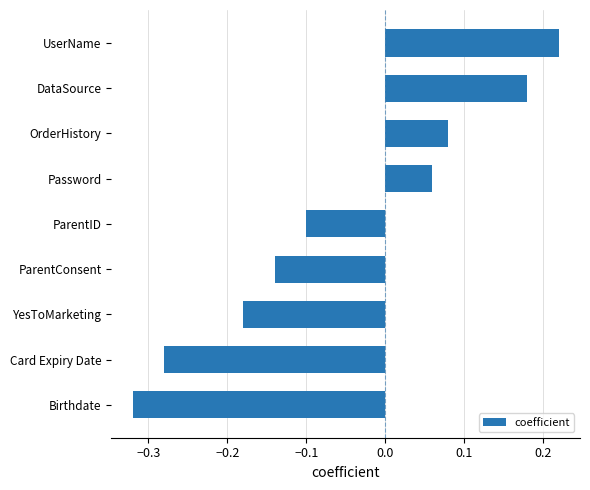

List the labels in order of value, smallest first.

Birthdate, Card Expiry Date, YesToMarketing, ParentConsent, ParentID, Password, OrderHistory, DataSource, UserName